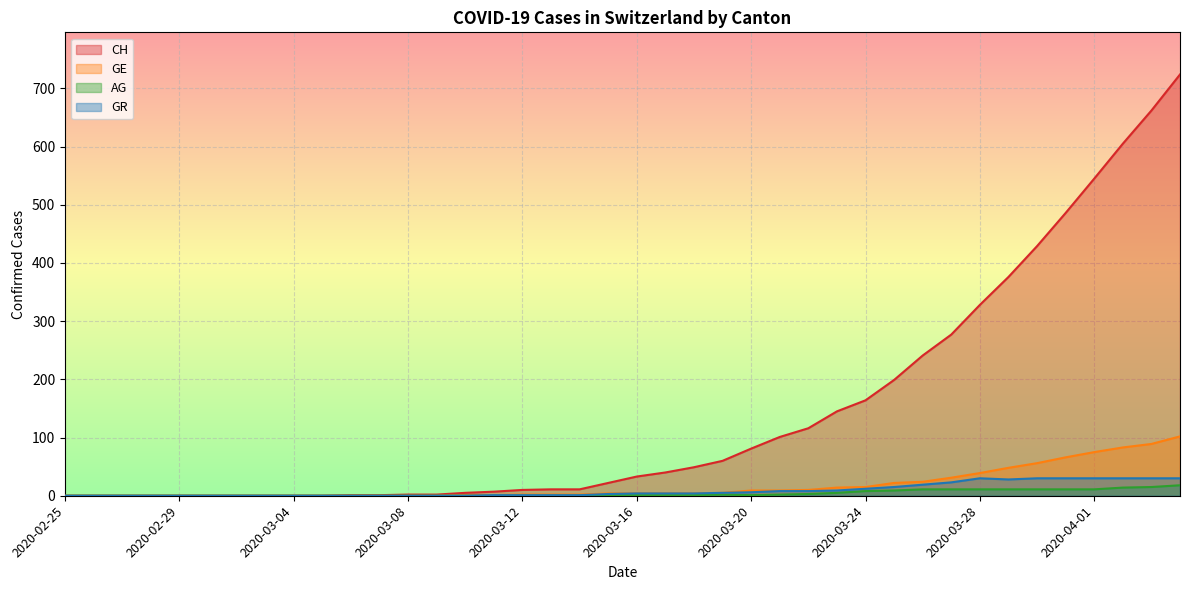

True or false: AG and GE intersect in this chart.

False